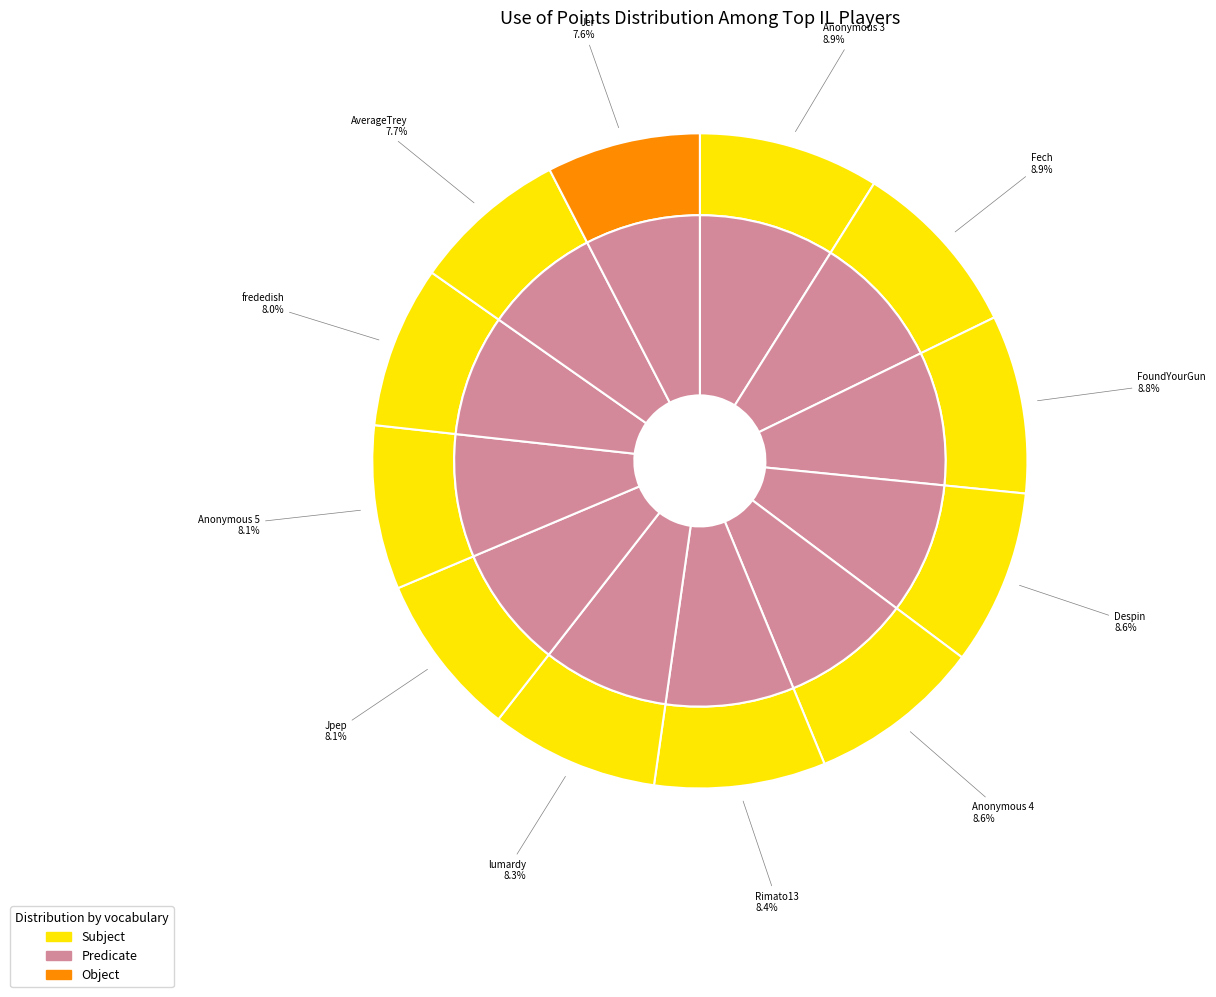

Which has a higher value, Fech or AverageTrey?

Fech